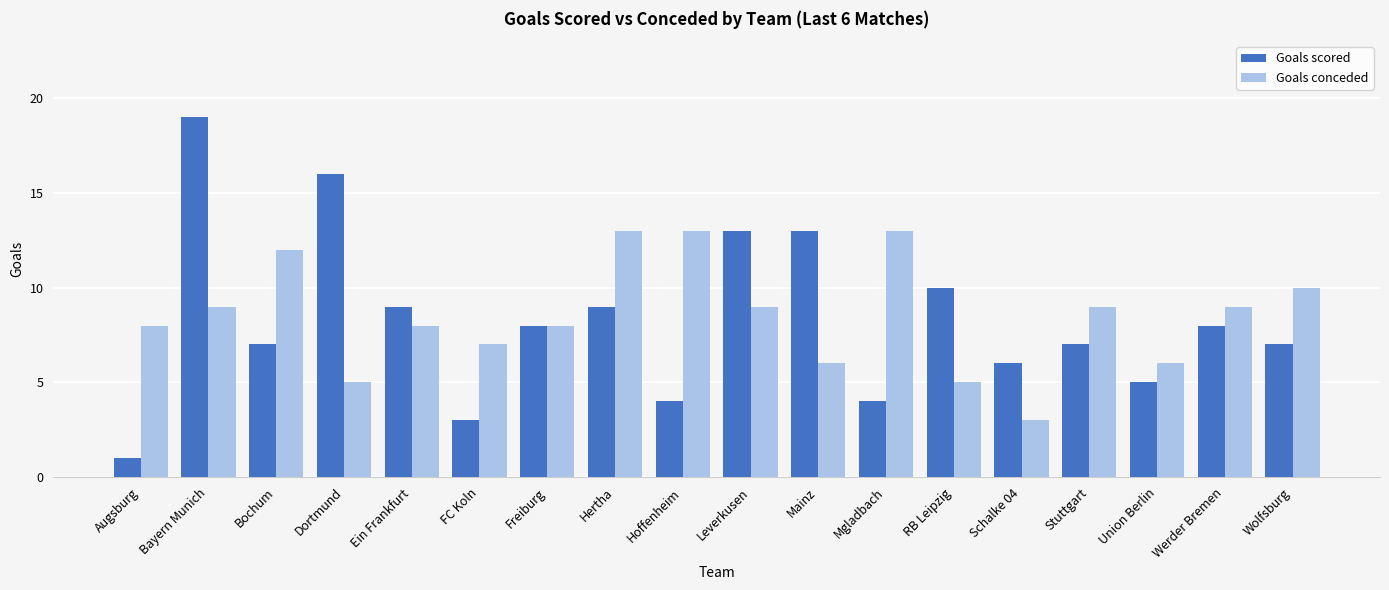

At Hertha, list the series in order from largest to smallest.

Goals conceded, Goals scored